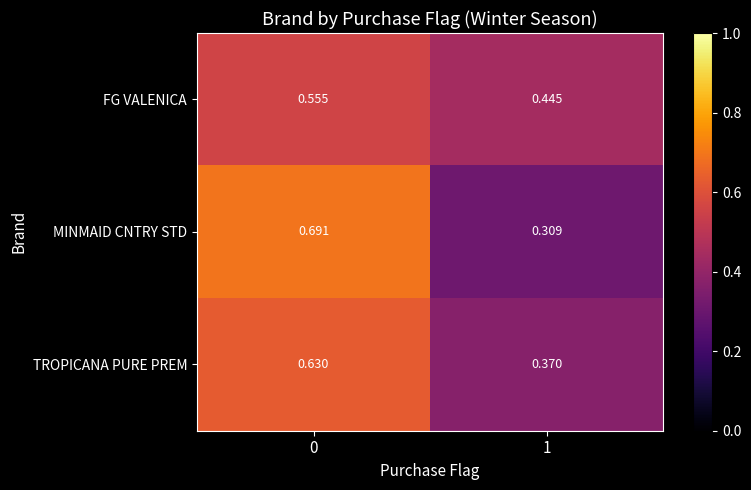

Is the value of TROPICANA PURE PREM at 0 greater than the value of MINMAID CNTRY STD at 1?

Yes